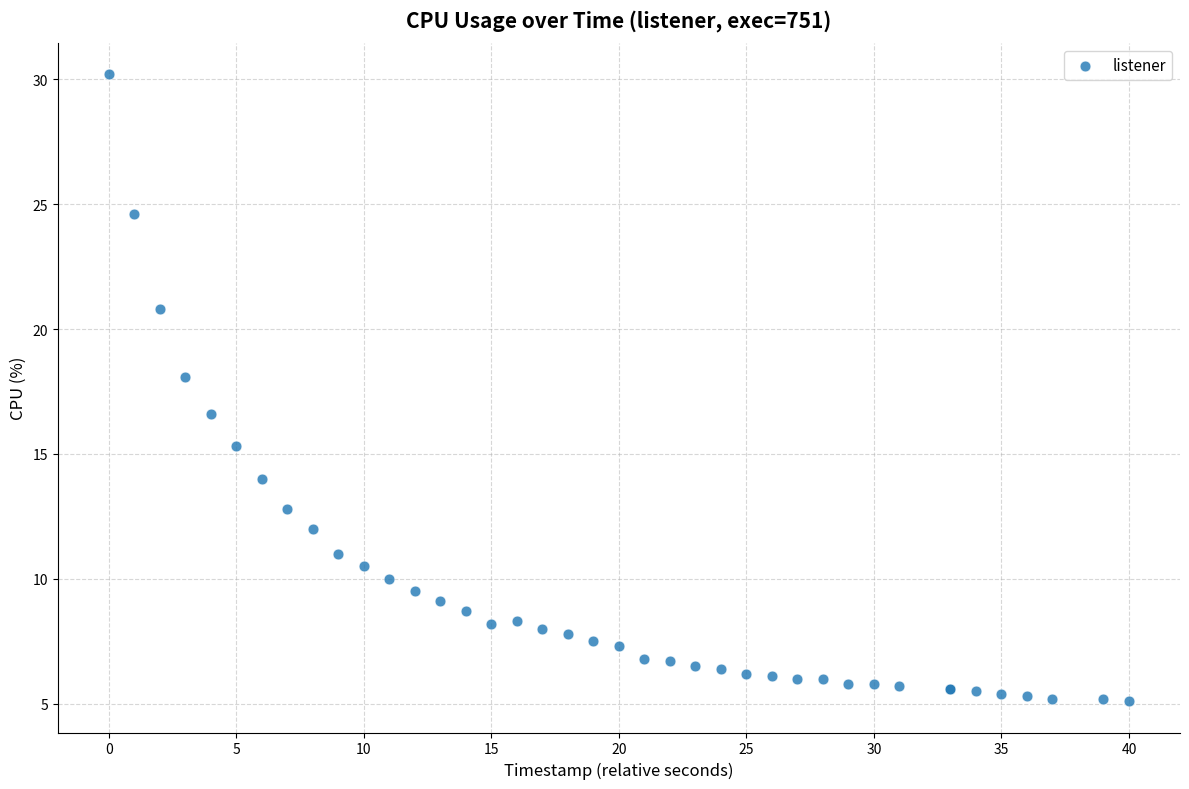

What Y value in the scatter plot is closest to 17?

16.6